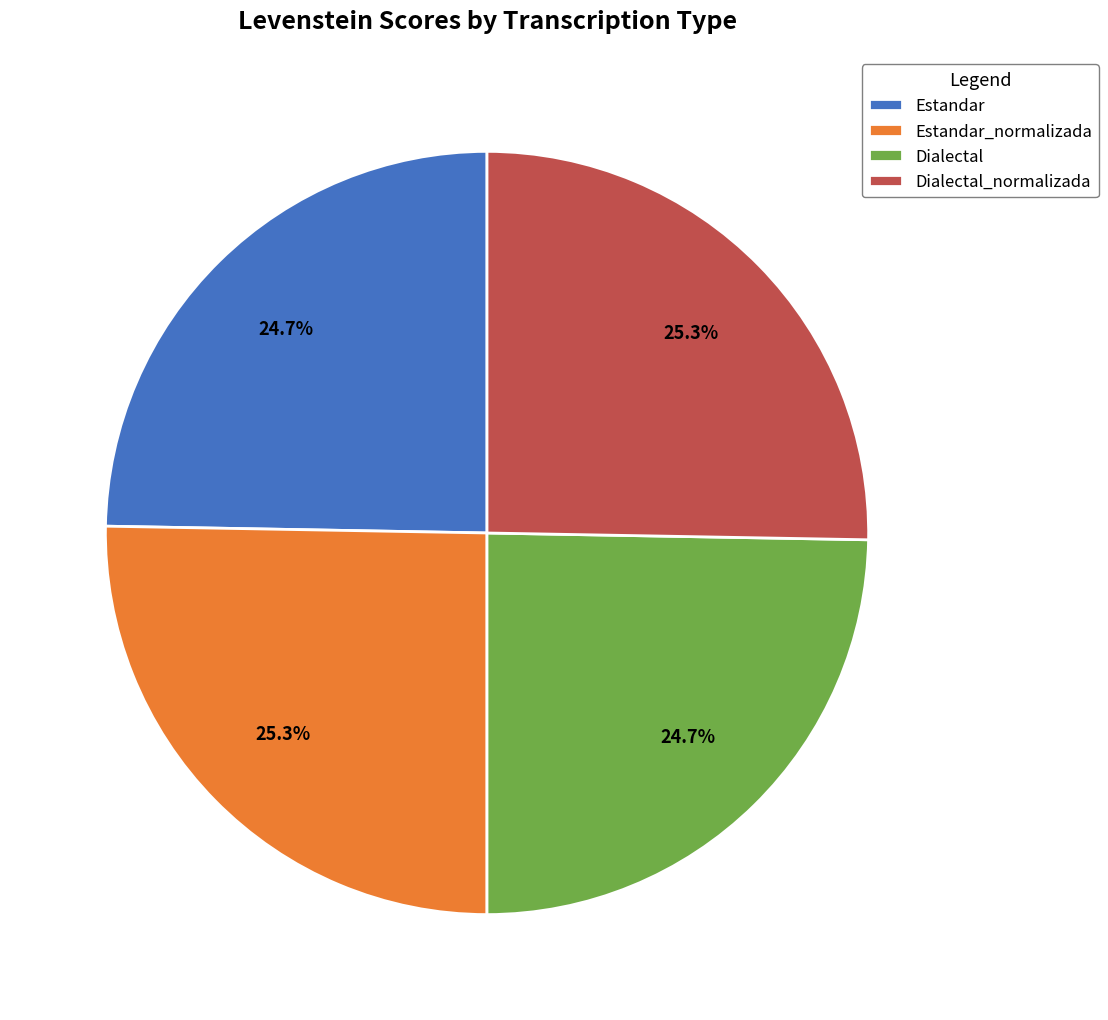

How many slices are in this pie chart?

4